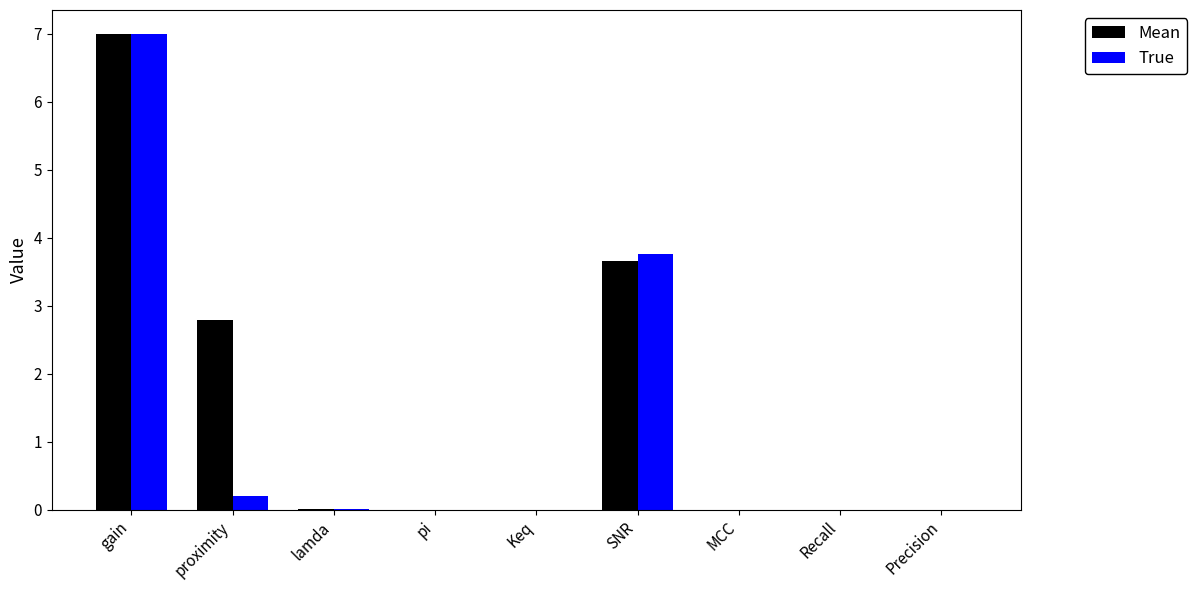

Is it true that True equals -4.8 at Recall?

False